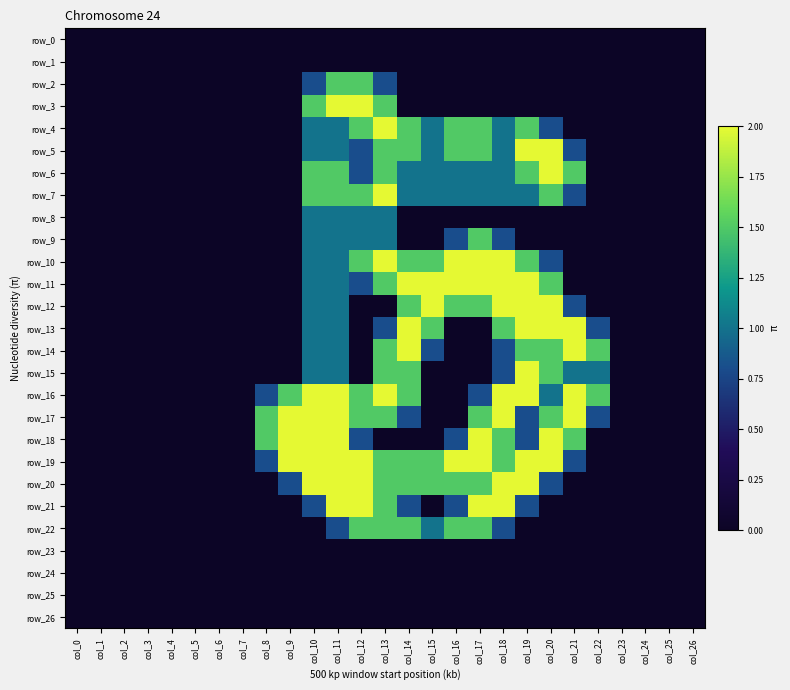

List the series in order of their peak value, lowest first.

row_0, row_1, row_23, row_24, row_25, row_26, row_8, row_2, row_9, row_22, row_3, row_4, row_5, row_6, row_7, row_10, row_11, row_12, row_13, row_14, row_15, row_16, row_17, row_18, row_19, row_20, row_21